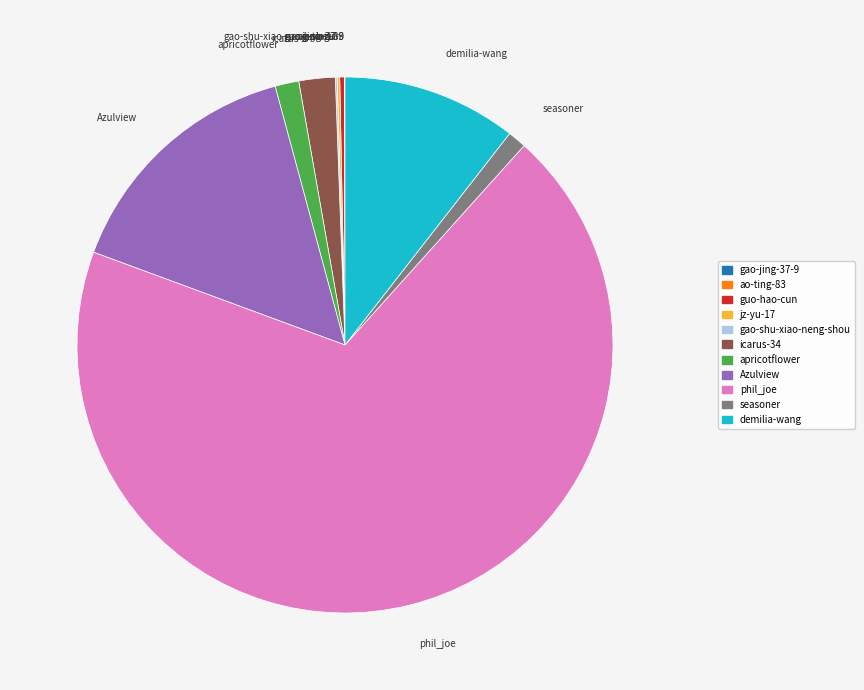

The Azulview slice represents 15% of the pie. True or false?

True